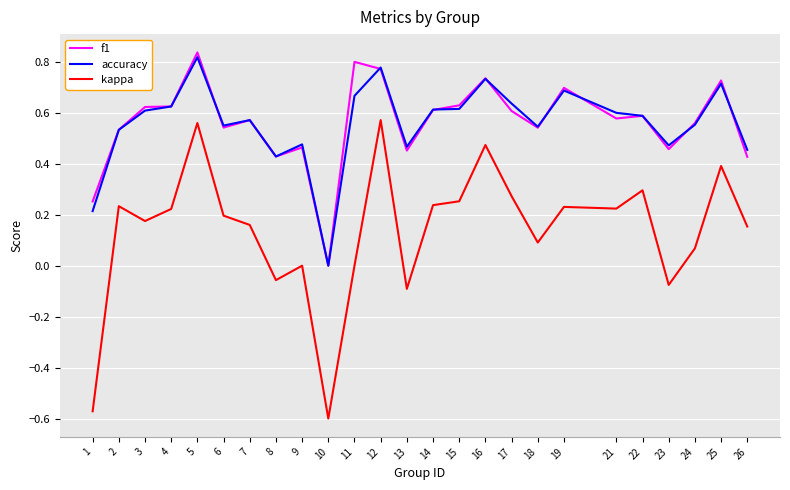

Does the chart display data point markers on the line(s)?

No